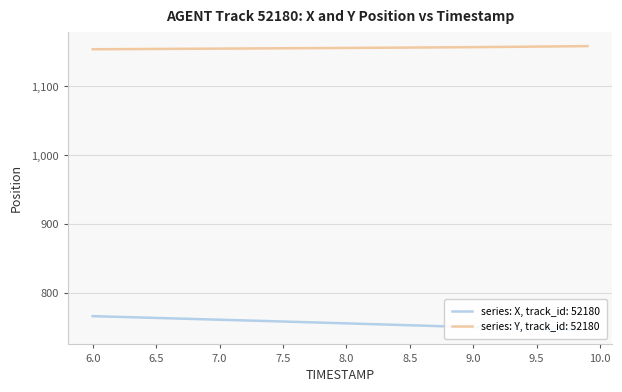

What is the highest value of the series: Y, track_id: 52180 series?

1158.6